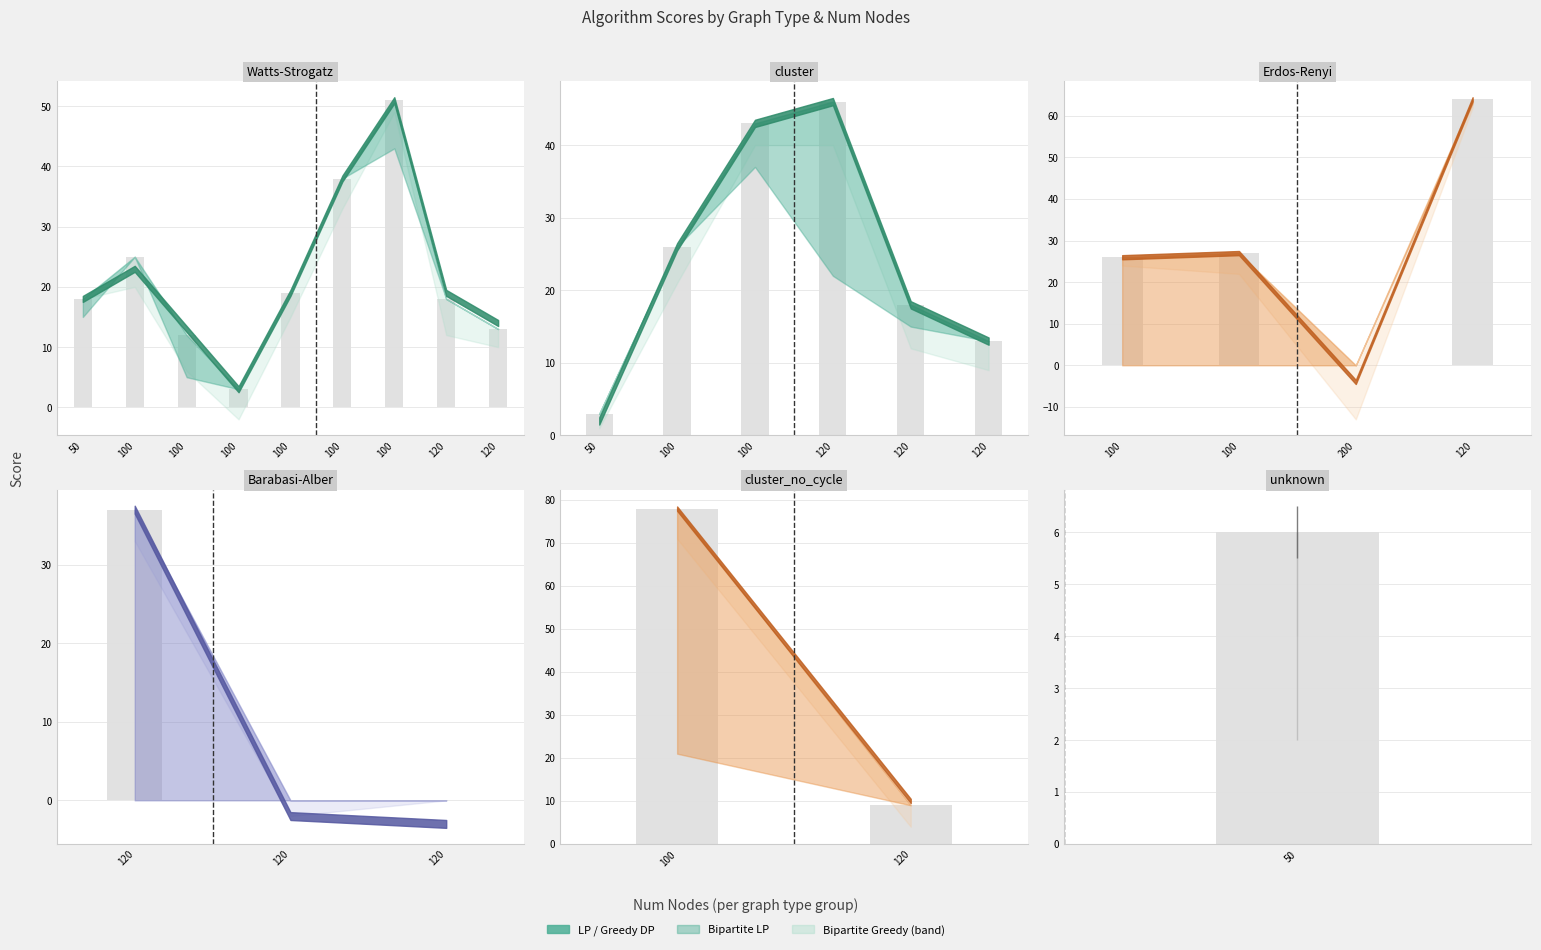

What is the total value across all series at 200?

-17